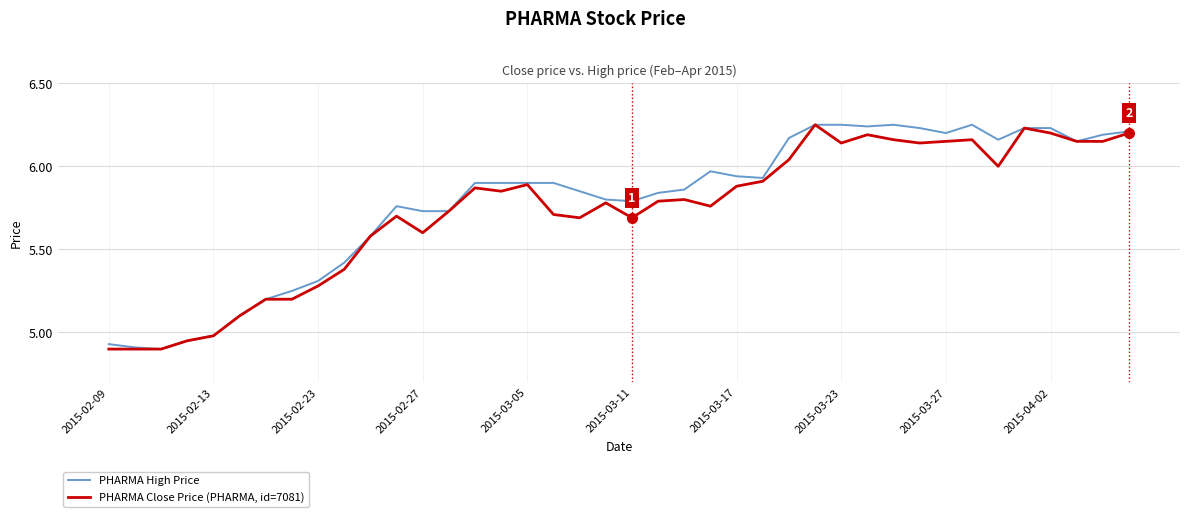

Rank the series by their average value, from lowest to highest.

PHARMA Close Price (PHARMA, id=7081), PHARMA High Price